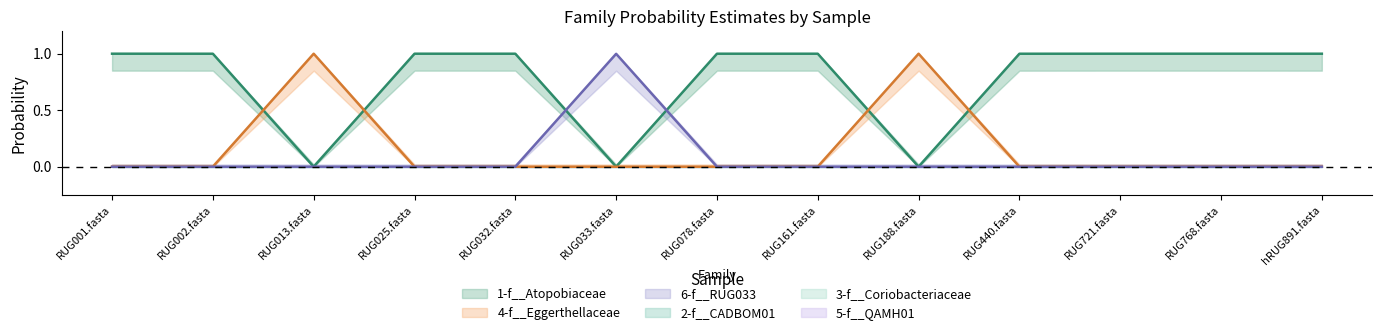

Which series has the largest total across all categories?

1-f__Atopobiaceae